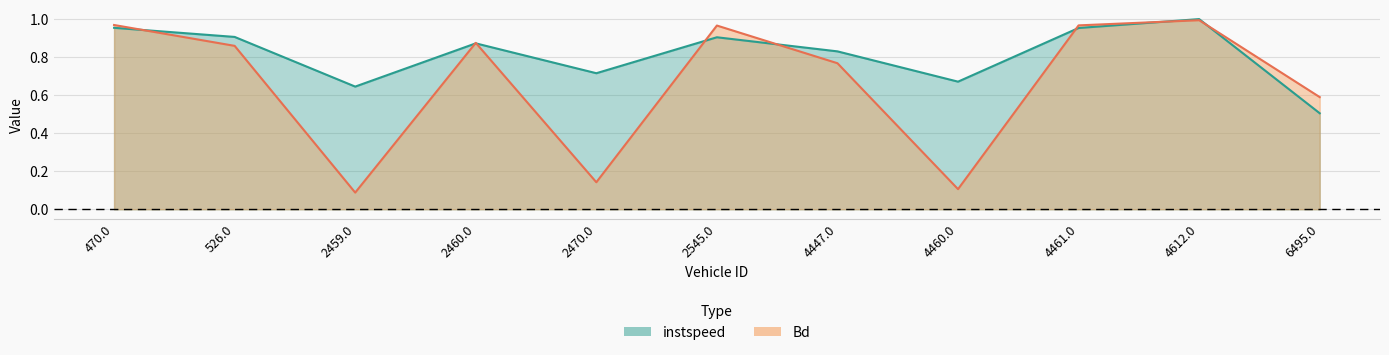

Reading right to left, list all the values displayed in this chart.

instspeed: 6495.0=0.5	4612.0=1.0	4461.0=1.0	4460.0=0.7	4447.0=0.8	2545.0=0.9	2470.0=0.7	2460.0=0.9	2459.0=0.6	526.0=0.9	470.0=1.0
Bd: 6495.0=0.6	4612.0=1.0	4461.0=1.0	4460.0=0.1	4447.0=0.8	2545.0=1.0	2470.0=0.1	2460.0=0.9	2459.0=0.1	526.0=0.9	470.0=1.0